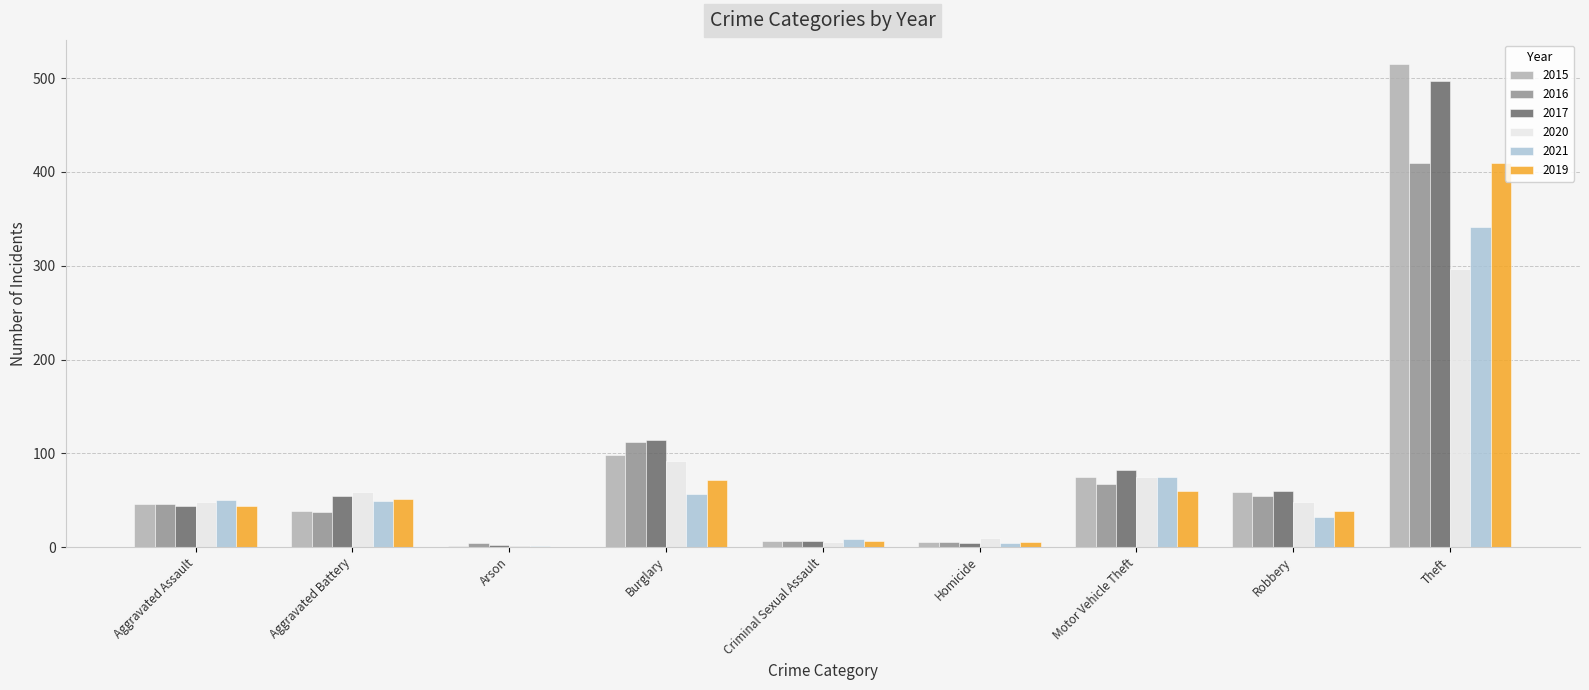

What is the sum of the 2015 values at Robbery and Aggravated Assault?

105